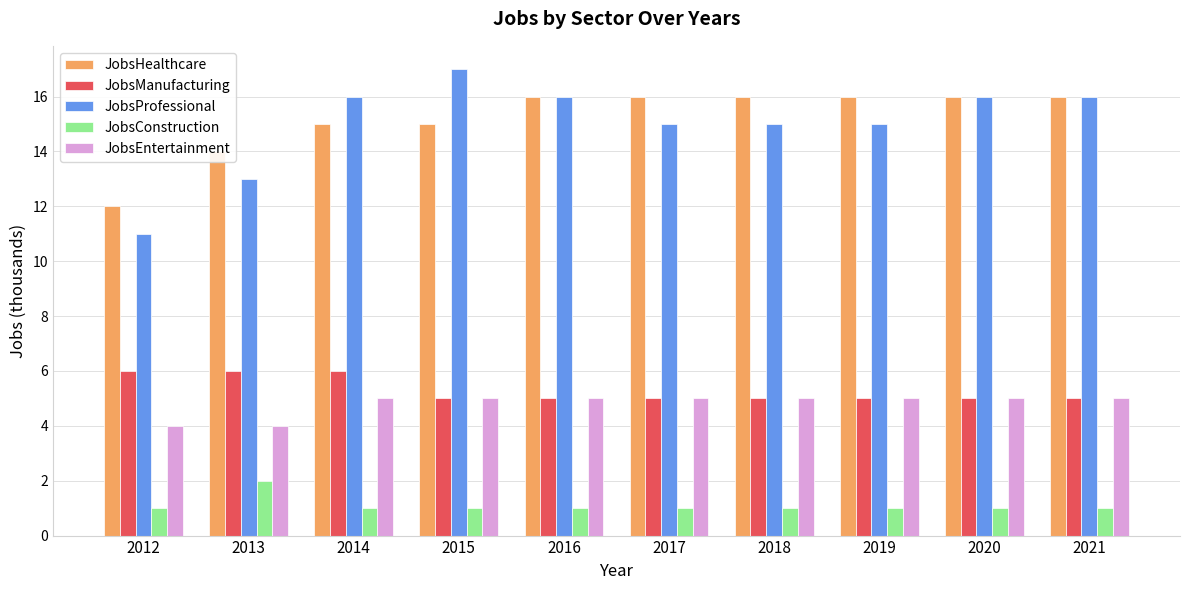

Count the JobsProfessional values in the range 15 to 16.

7